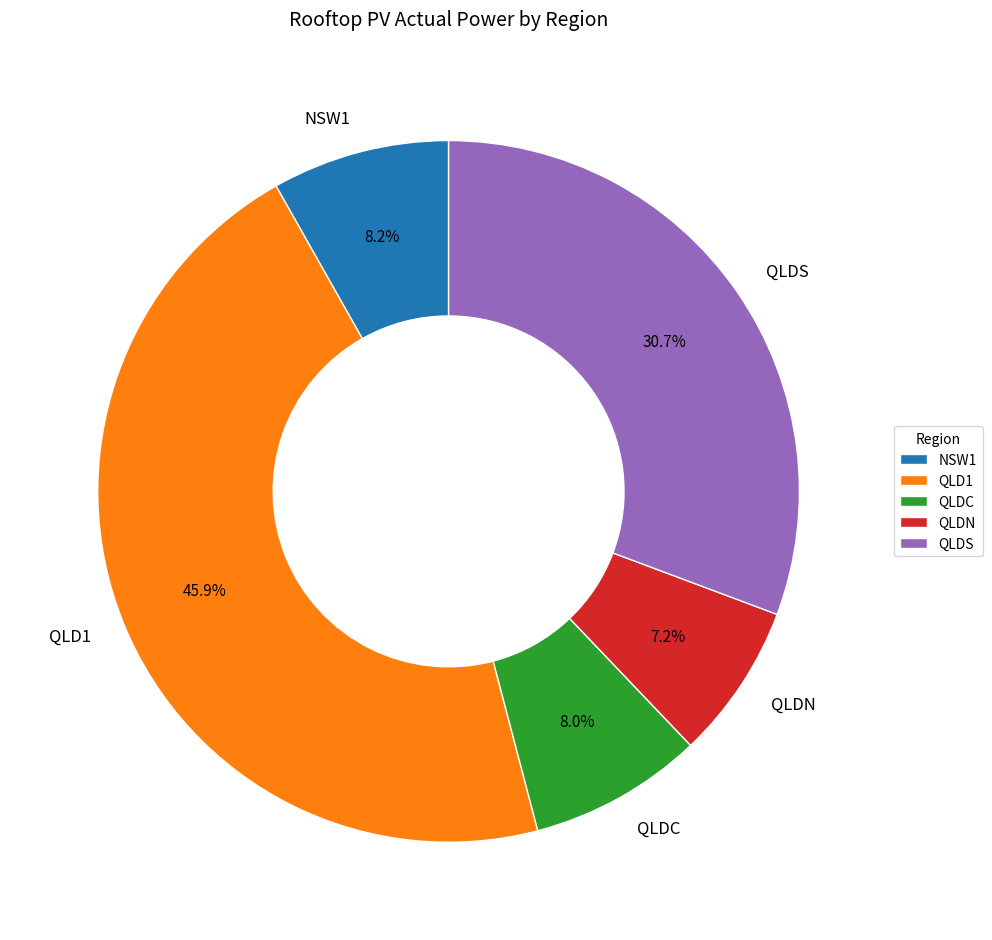

What is the ratio of the value at NSW1 to the value at QLDN?

1.1